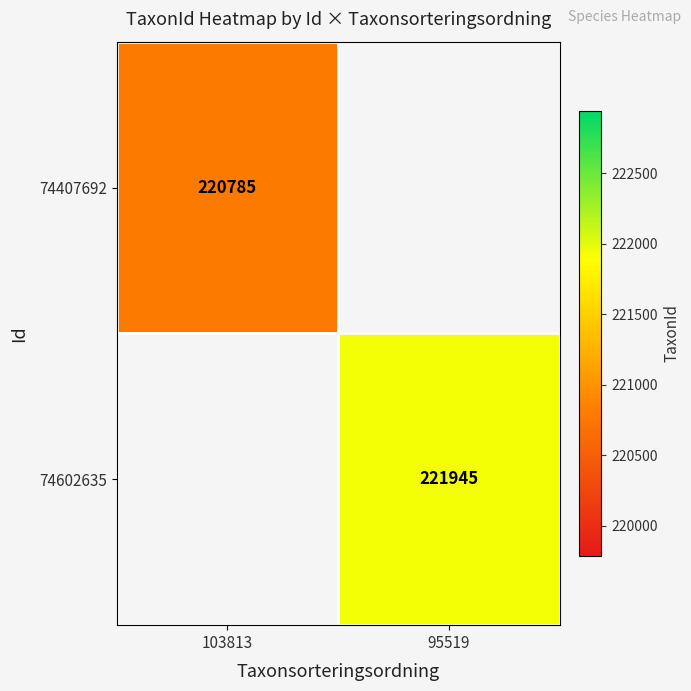

True or false: 74407692 has a value of 303178 at 103813.

False